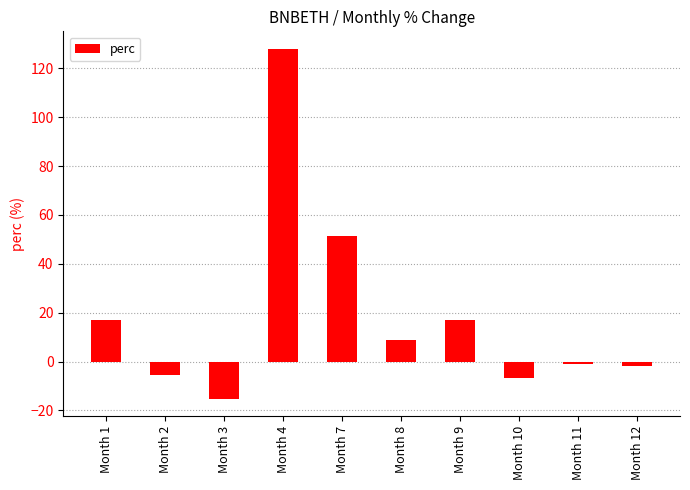

What is the change in value from Month 4 to Month 9?

-111.0